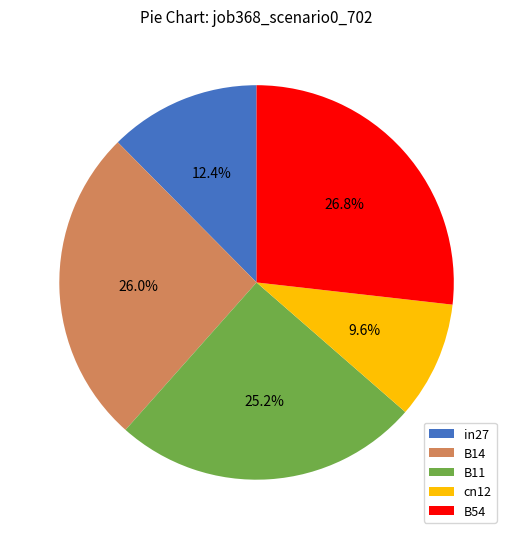

Do cn12 and B11 together represent more than half of the pie?

No